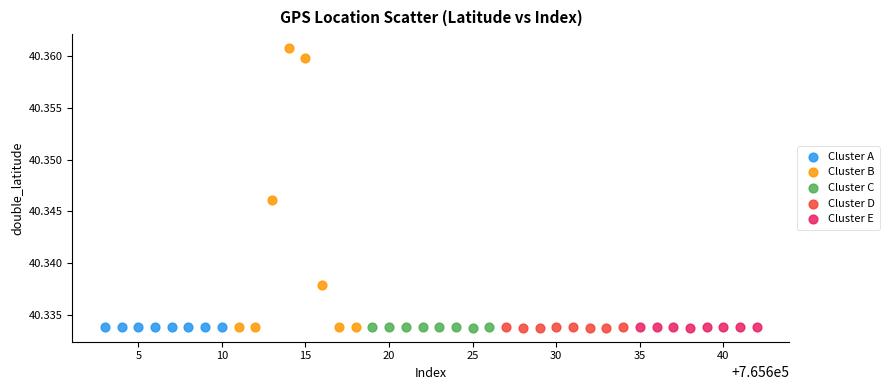

Which series reaches the maximum Y coordinate?

Cluster B